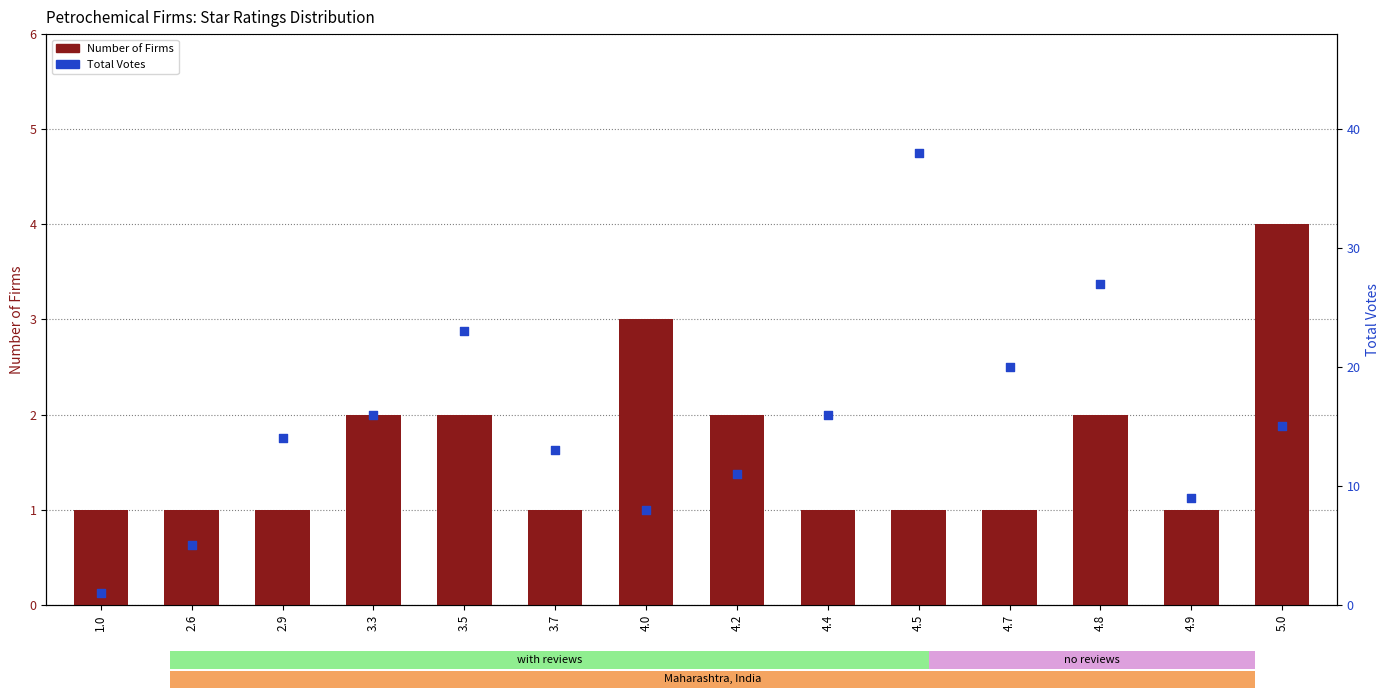

What is the total value across all series at 4.4?

17